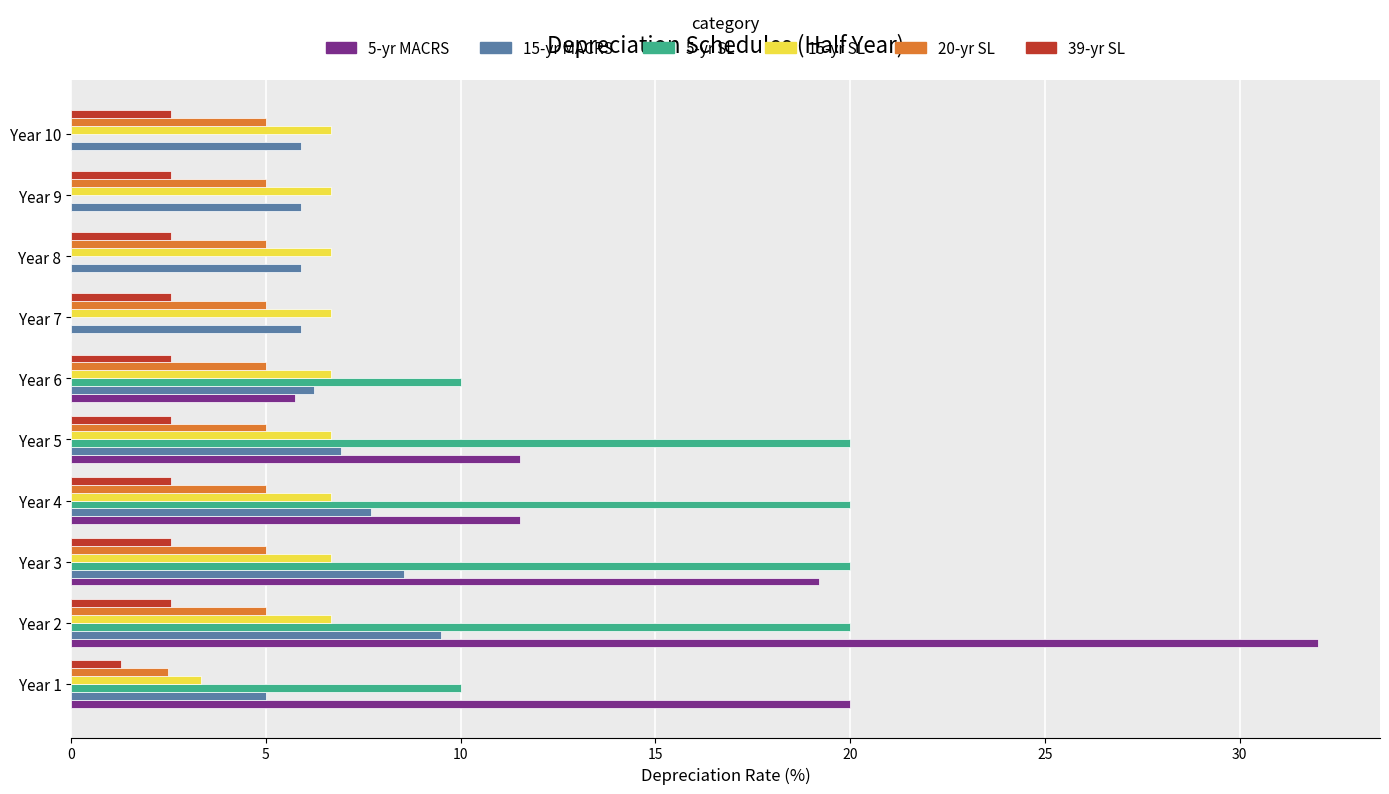

What is the total value across all series at Year 6?

36.2